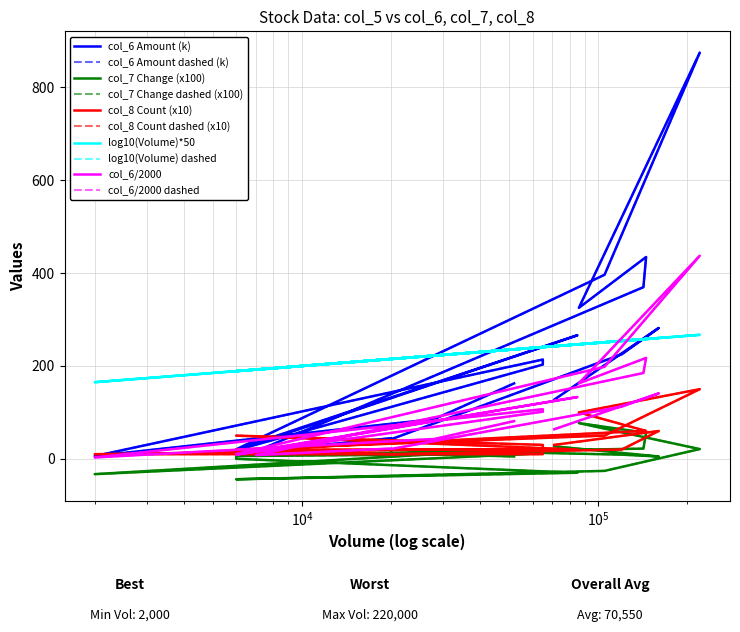

Rank the categories by col_7 (Change) value from highest to lowest.

109/12/07, 109/12/04, 109/11/25, 109/12/03, 109/12/08, 109/11/30, 109/12/22, 109/12/01, 109/12/21, 109/12/24, 109/11/27, 109/12/02, 109/12/18, 109/11/26, 109/12/25, 109/12/17, 109/12/09, 109/12/11, 109/12/23, 109/12/10